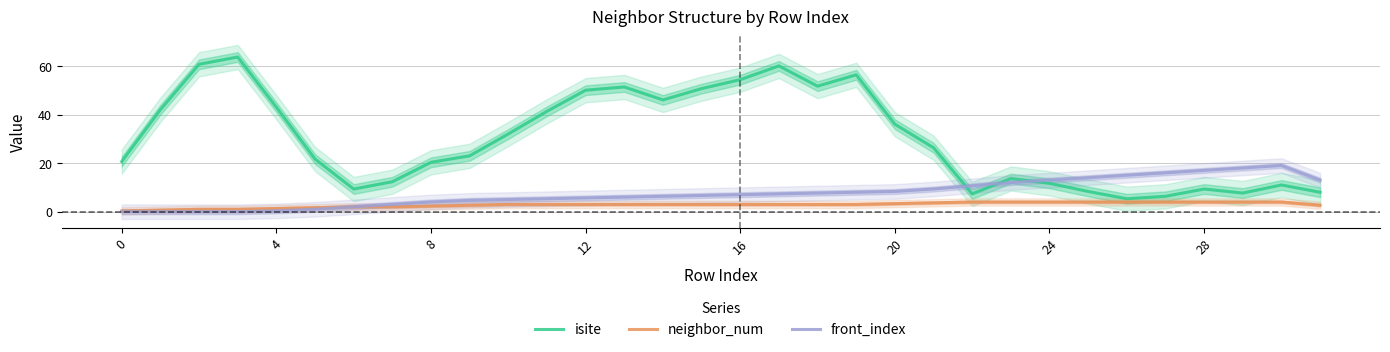

What is the label of the 32nd point from the left?

31